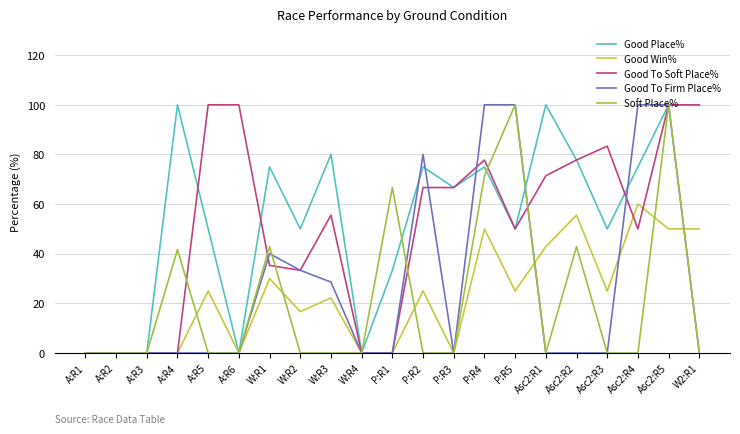

The Good Place% series shows 75.0 at Asc2:R4. True or false?

True